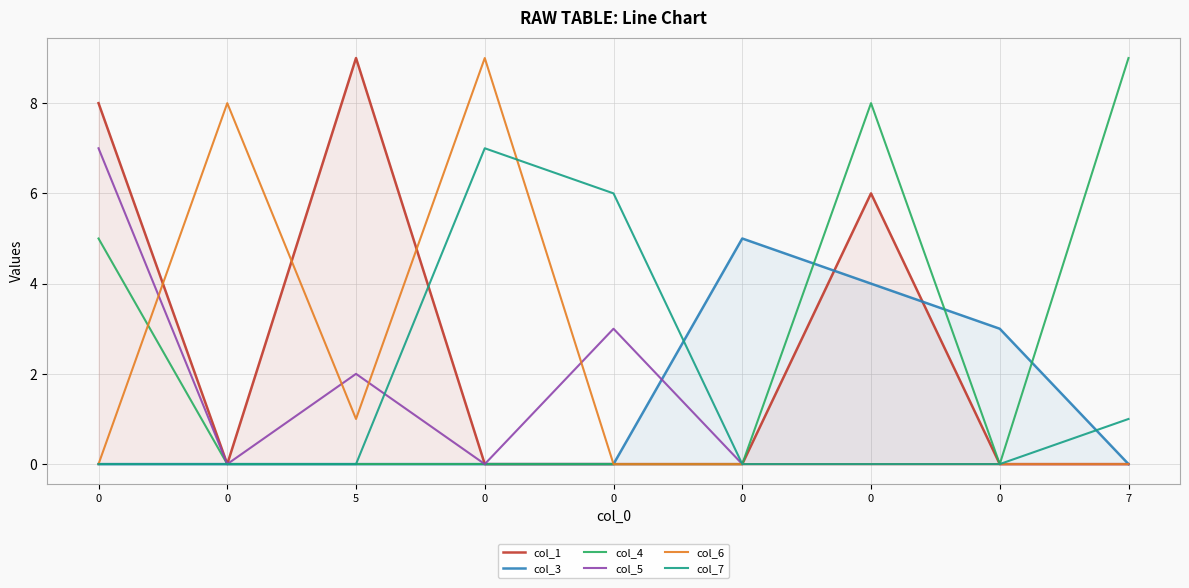

Count the col_4 values in the range 0 to 5.

7